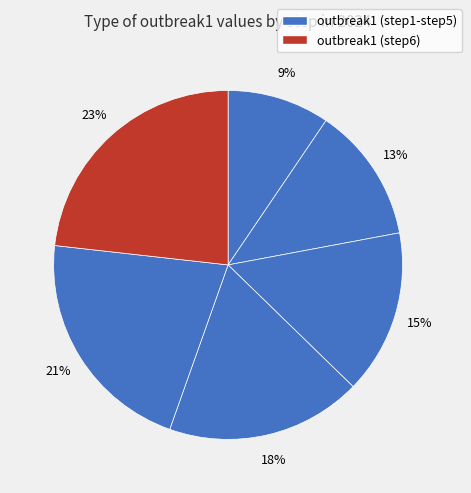

Count the number of slices in the pie.

6